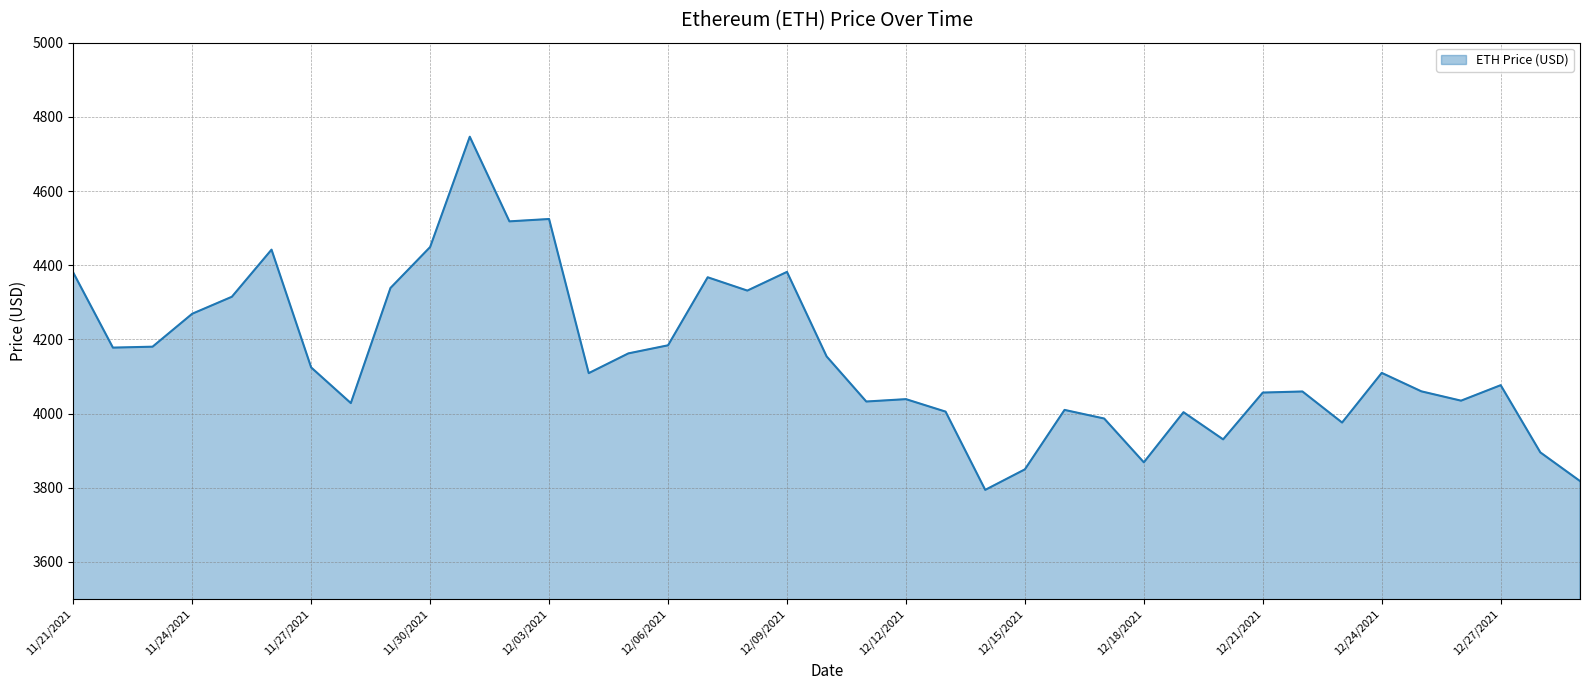

What is the difference between the maximum and minimum values?

952.1